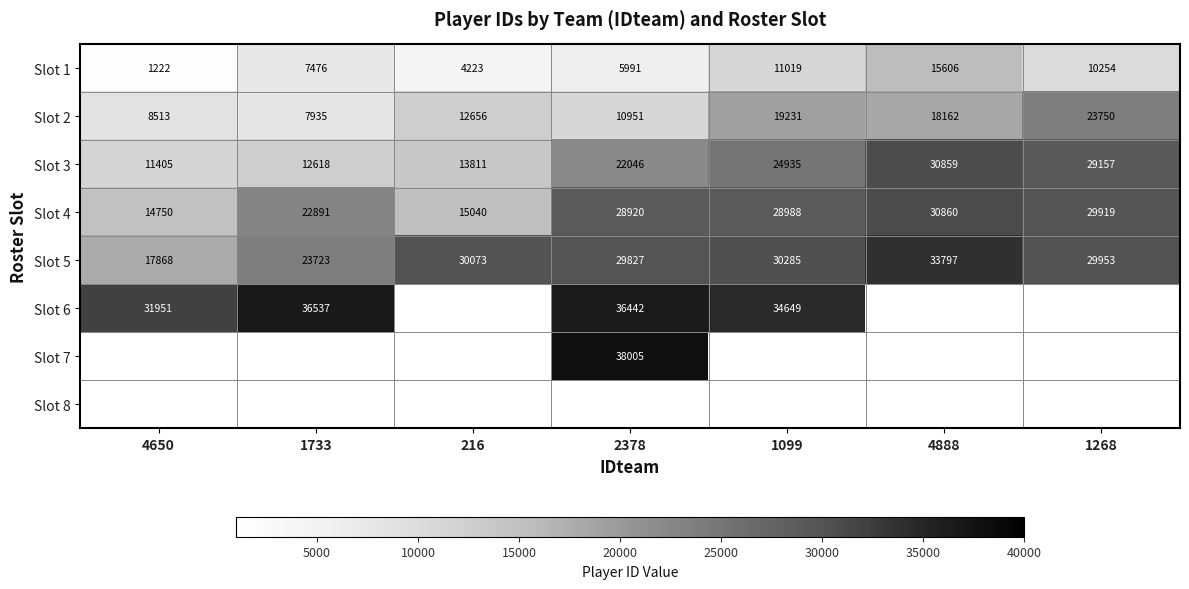

Is the value of Slot 4 at 2378 greater than the value of Slot 1 at 4888?

Yes